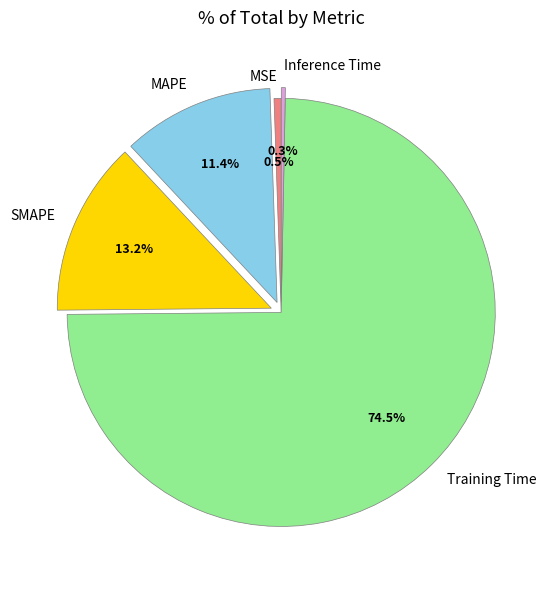

How many slices are in this pie chart?

5